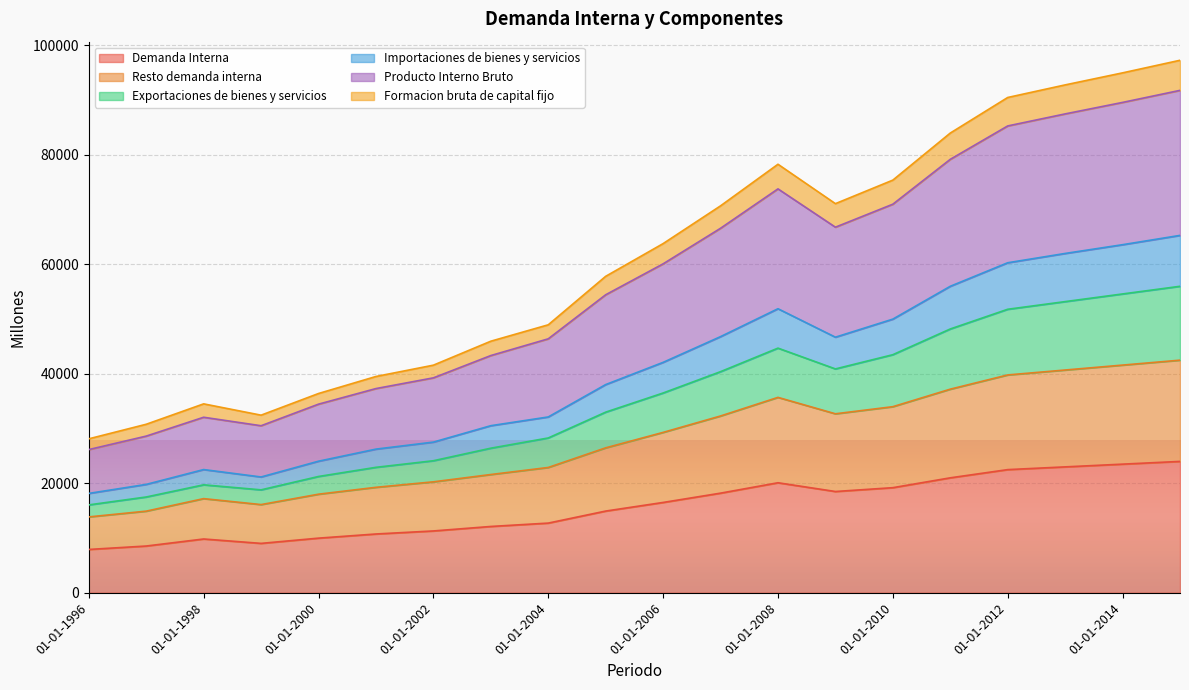

What is the total value across all series at 01-01-2014?

95000